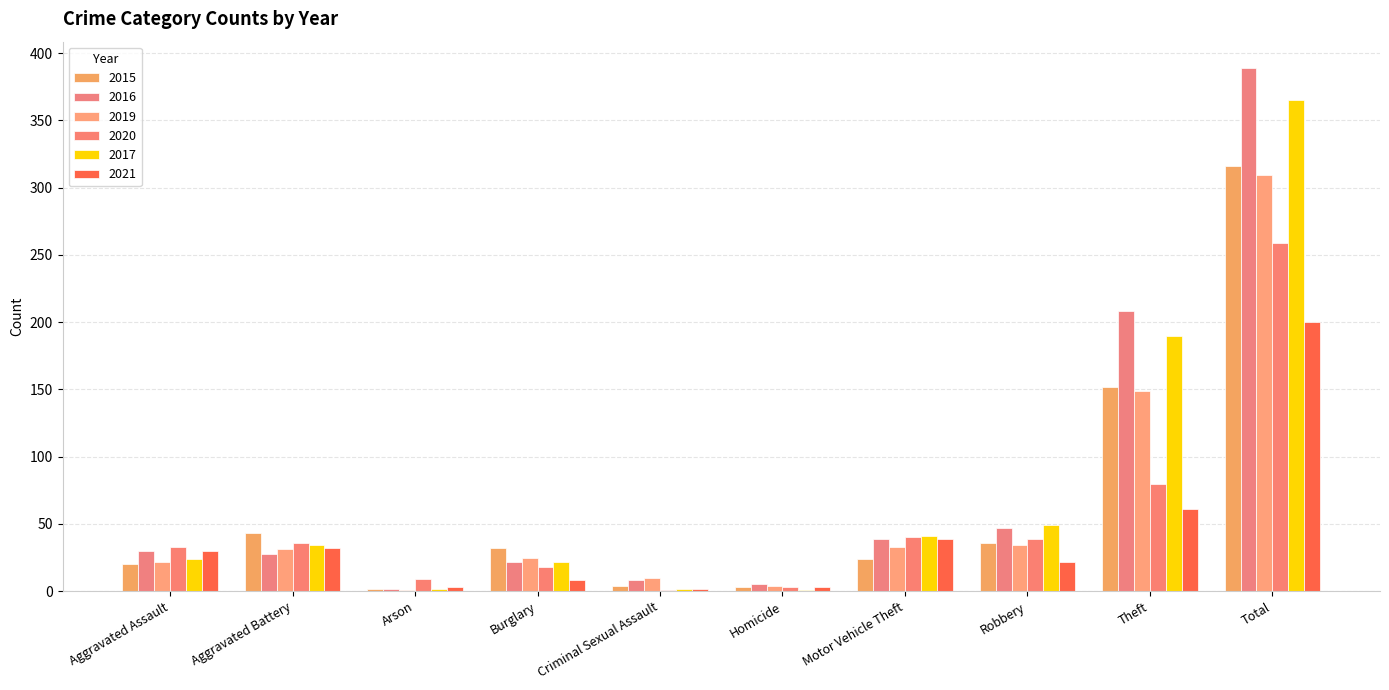

Count the number of categories in the chart.

10